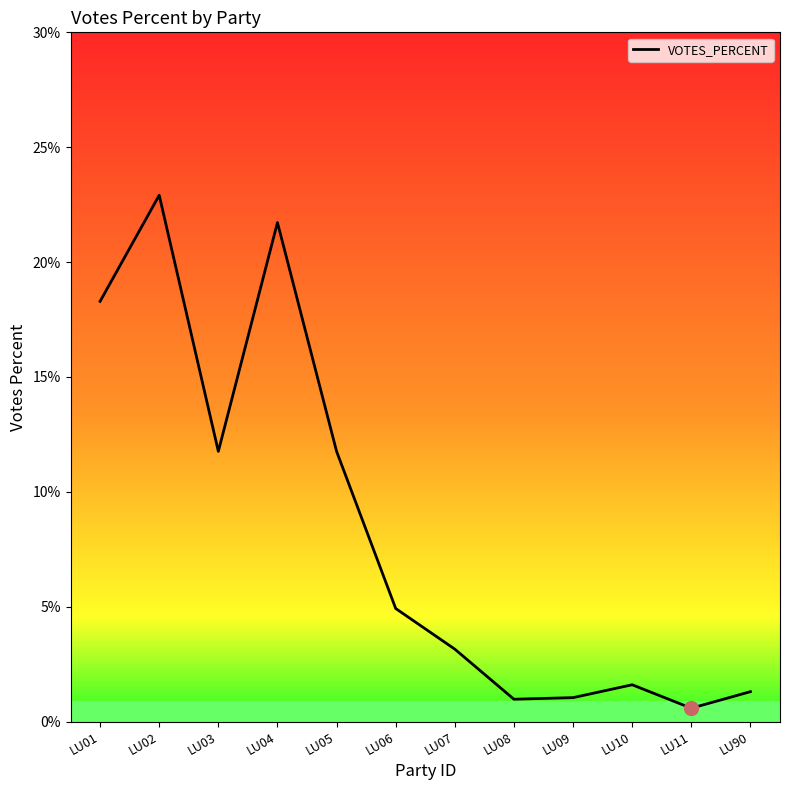

Which category has the lowest value across all series?

LU11